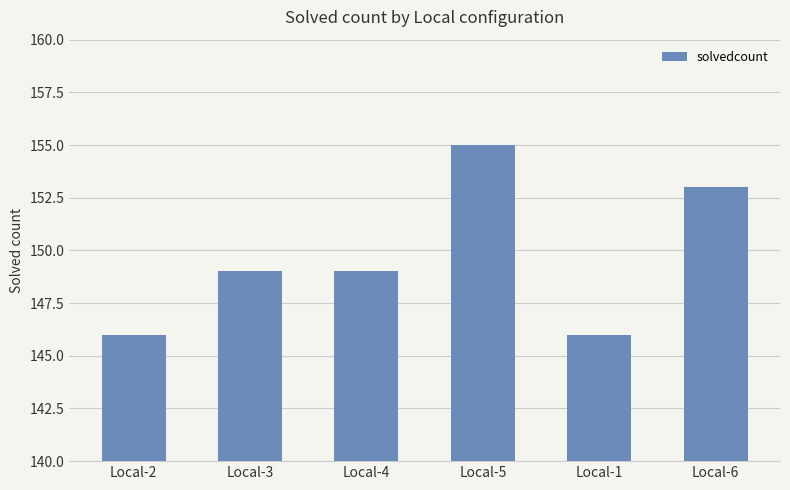

What is the difference between the second highest and second lowest values?

7